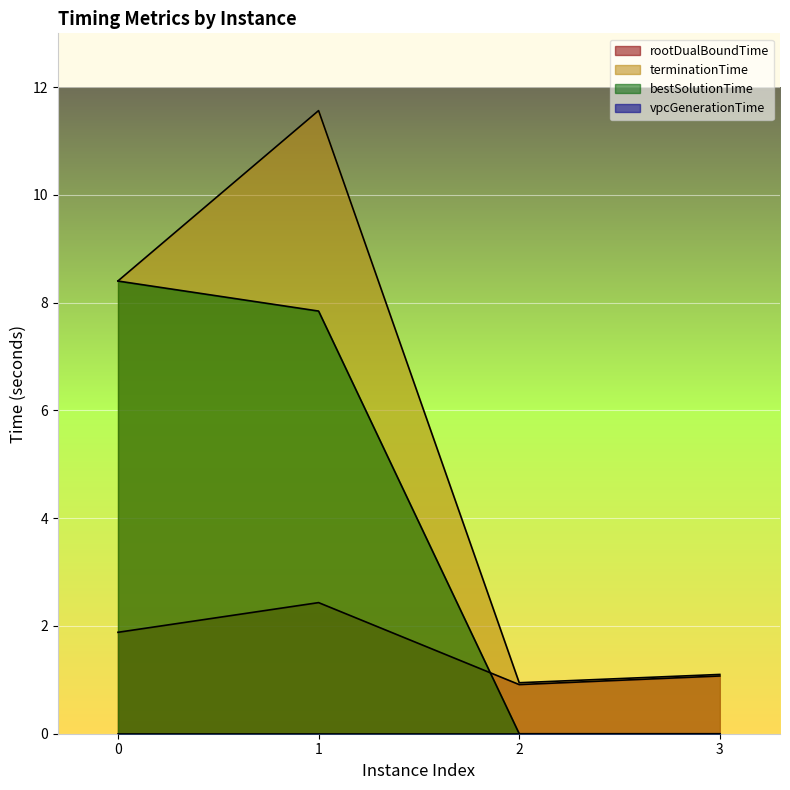

Reading left to right, list all the values displayed in this chart.

rootDualBoundTime: 0=1.9	1=2.4	2=0.9	3=1.1
terminationTime: 0=8.4	1=11.6	2=0.9	3=1.1
bestSolutionTime: 0=8.4	1=7.8	2=0.0	3=0.0